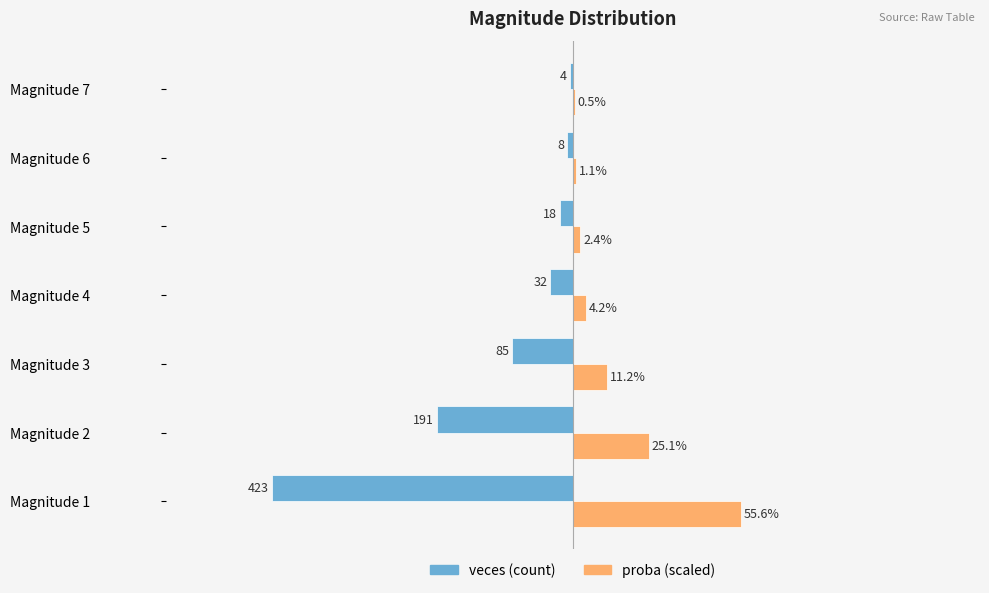

How many data points does each series have?

7